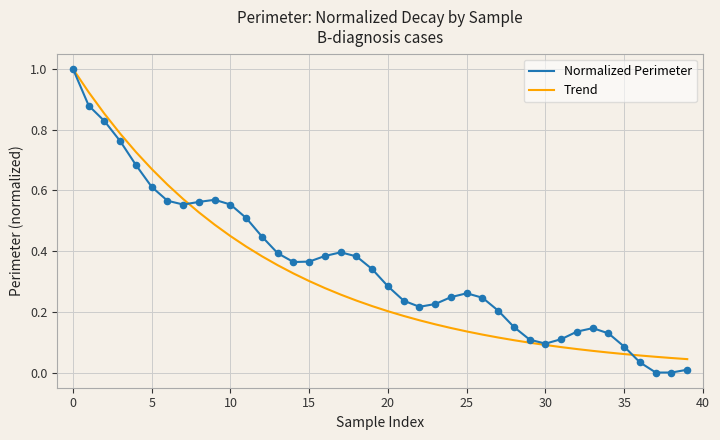

Which series has the widest spread of values?

Normalized Perimeter